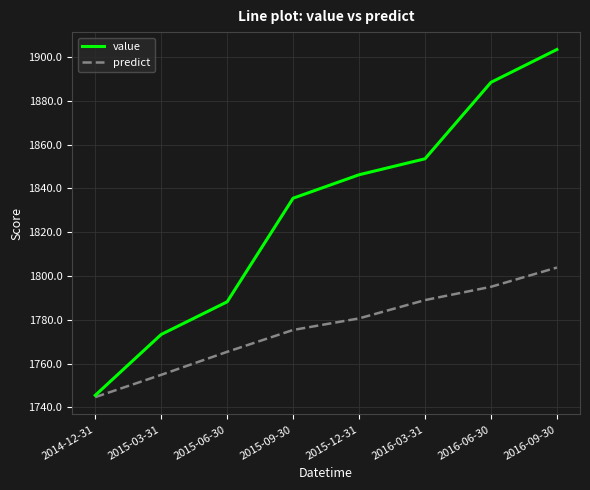

What is the difference between the highest and lowest values at 2016-09-30?

99.5